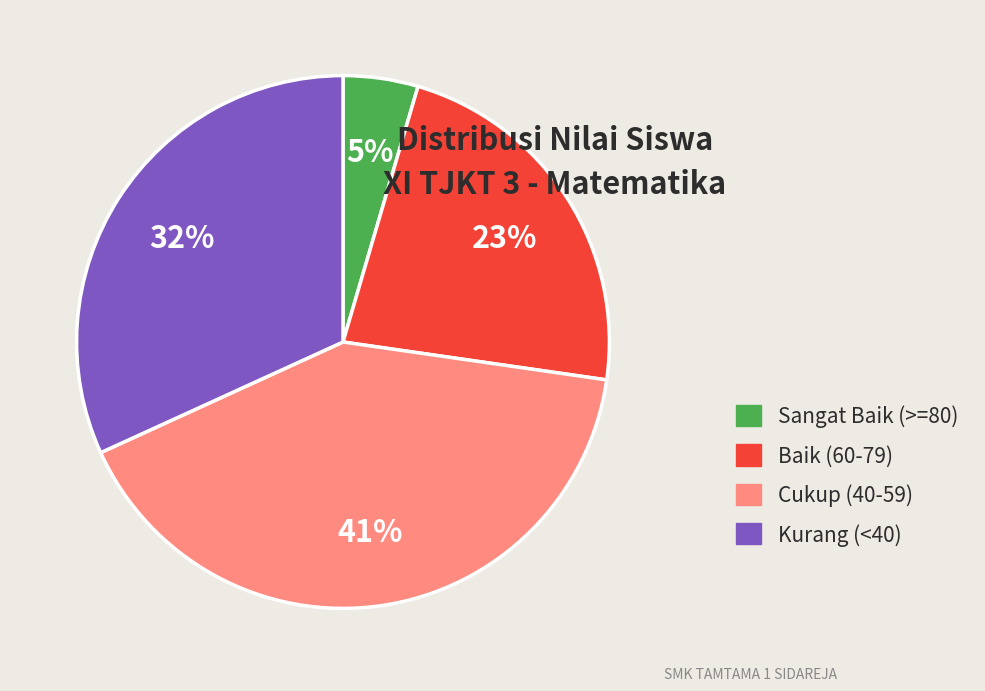

Is there any slice that represents more than half of the pie?

No